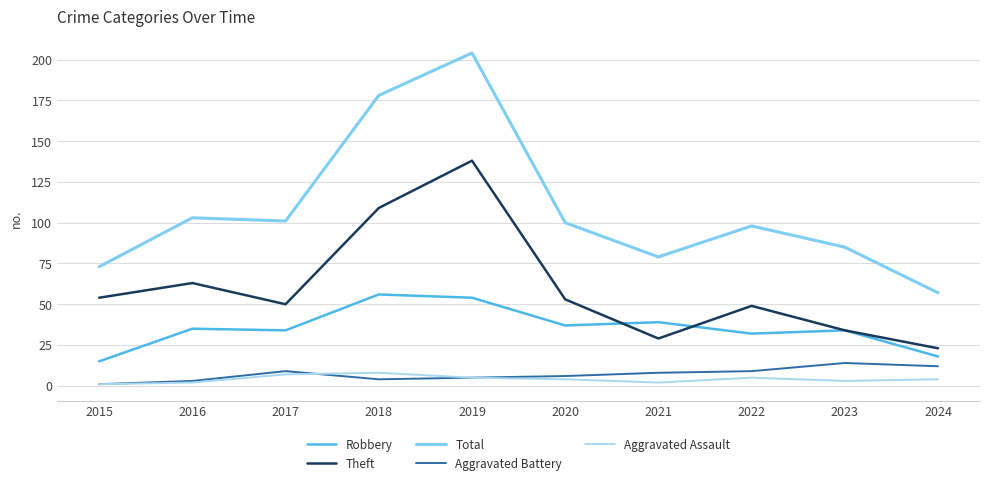

At which category is the sum across all series the highest?

2019